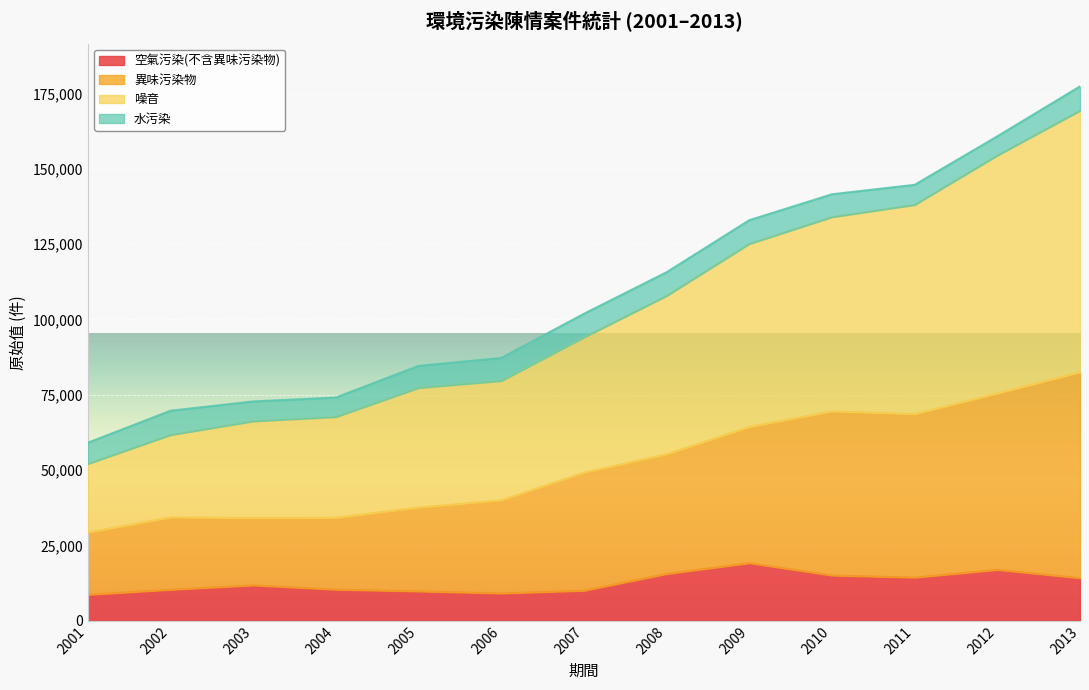

What is the difference between the maximum and minimum values in the 空氣污染(不含異味污染物) series?

10474